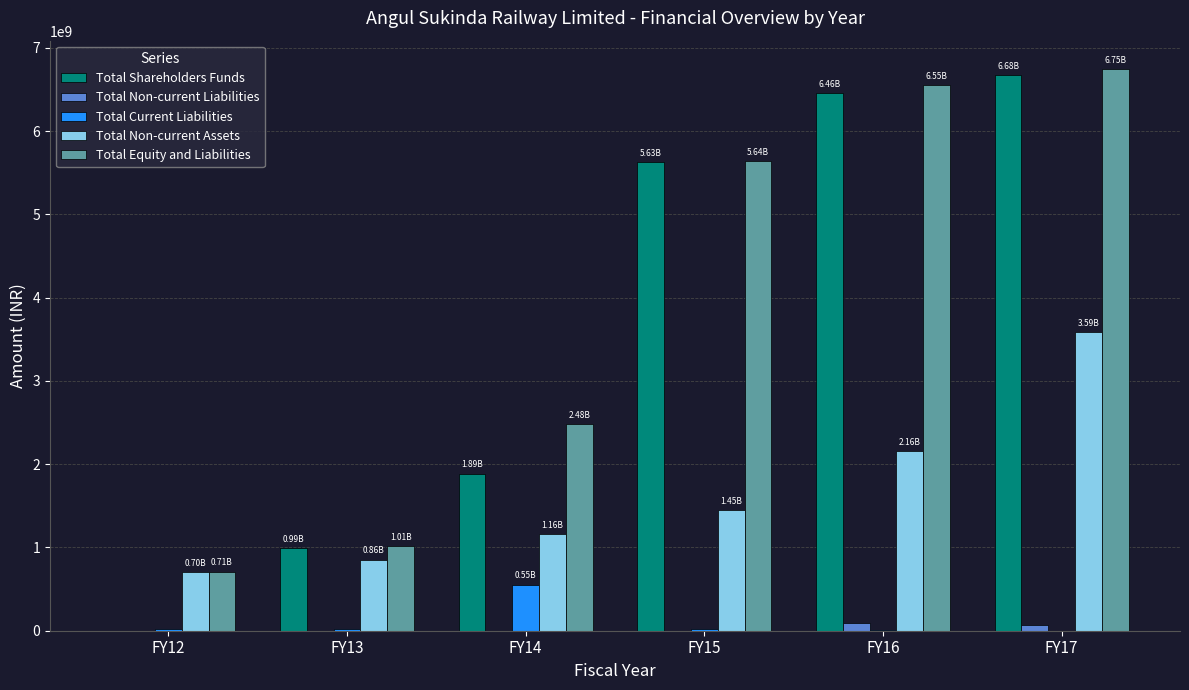

Are the bars horizontal?

No